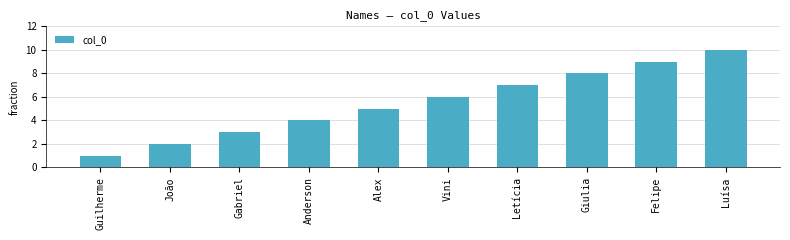

Is it true that the value at João is 2?

True